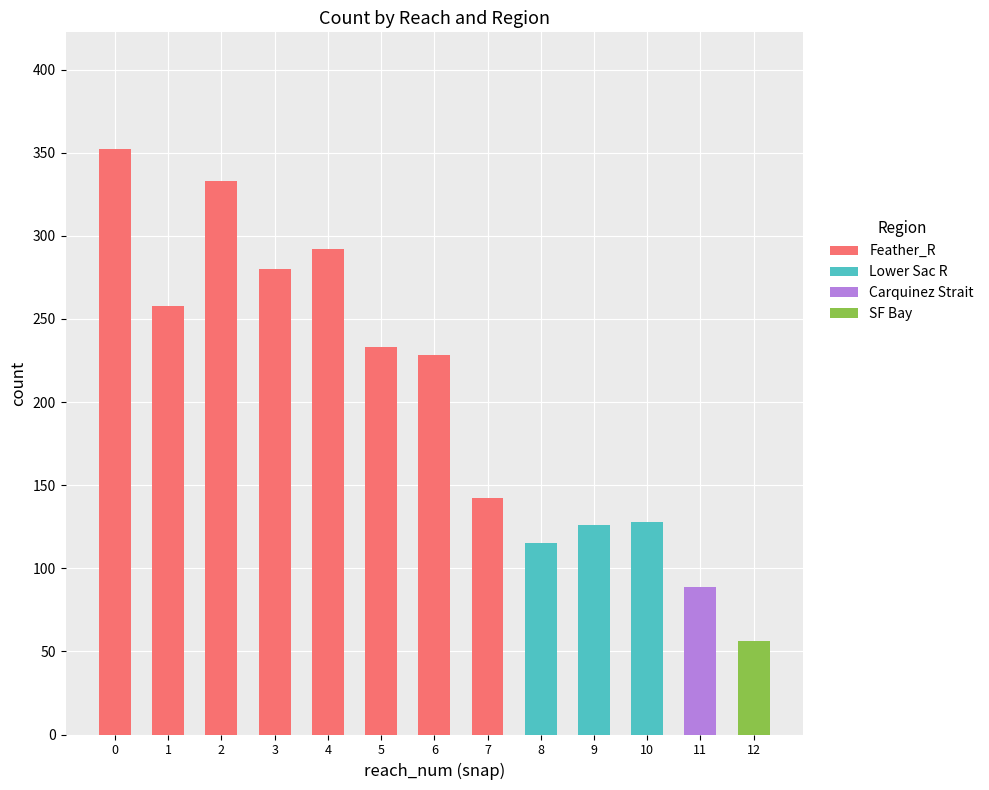

Does the chart contain stacked bars?

Yes